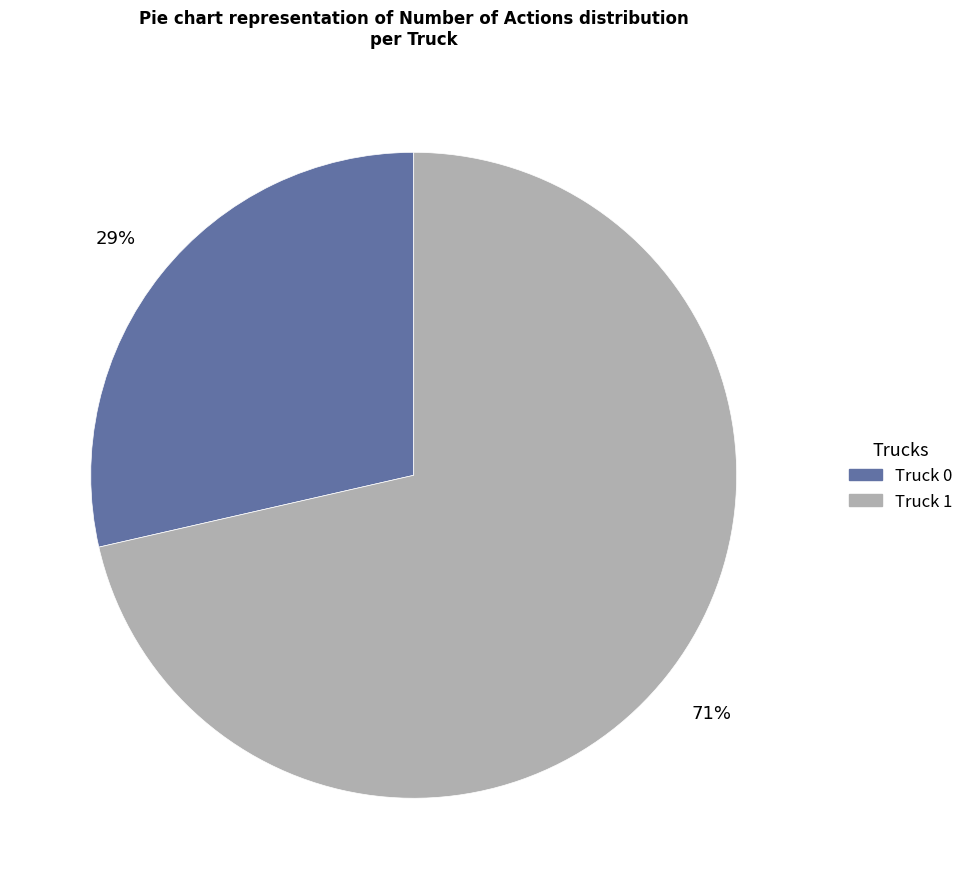

To the nearest percent, what is the average slice percentage?

50%